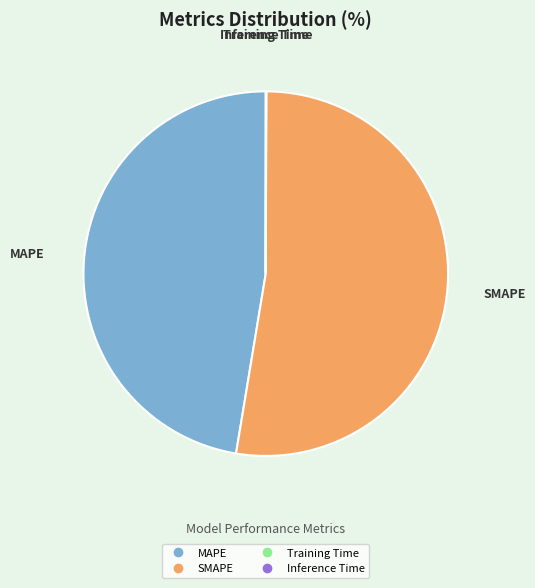

Which category has the biggest portion of the pie?

SMAPE